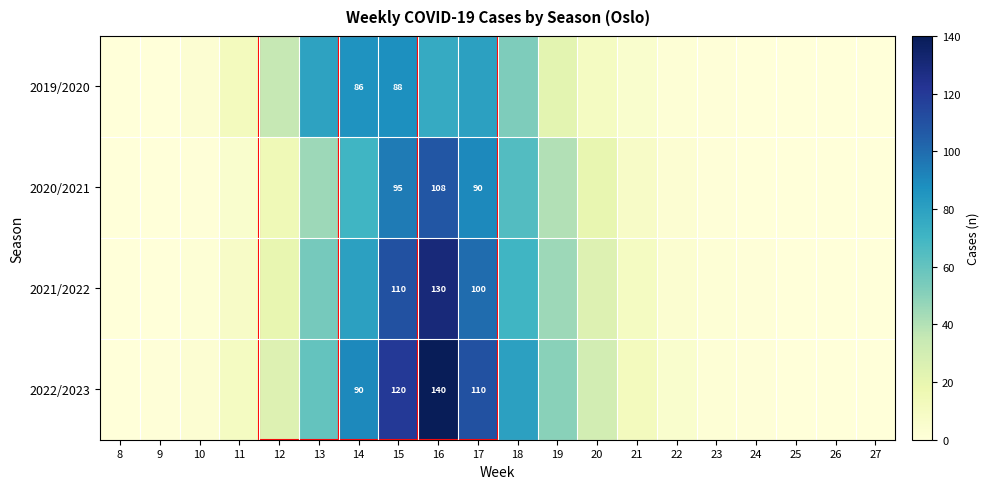

The 2021/2022 series shows 100 at 17. True or false?

True